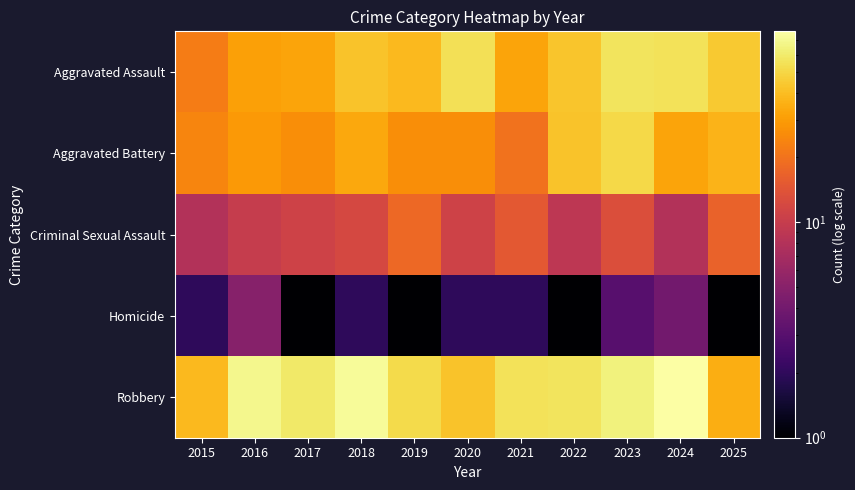

Count the number of categories in the chart.

11